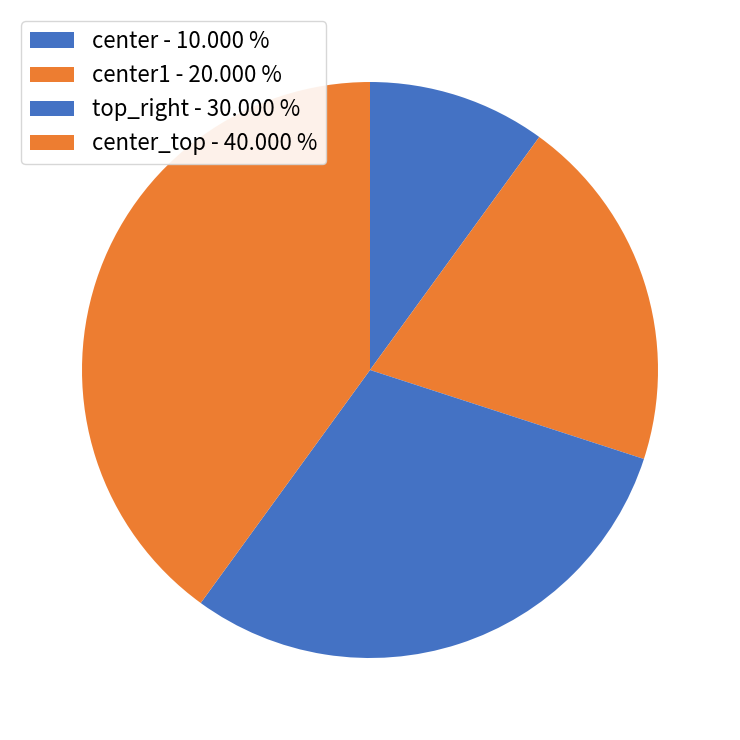

Rank the categories by value from highest to lowest.

center_top - 40.000 %, top_right - 30.000 %, center1 - 20.000 %, center - 10.000 %